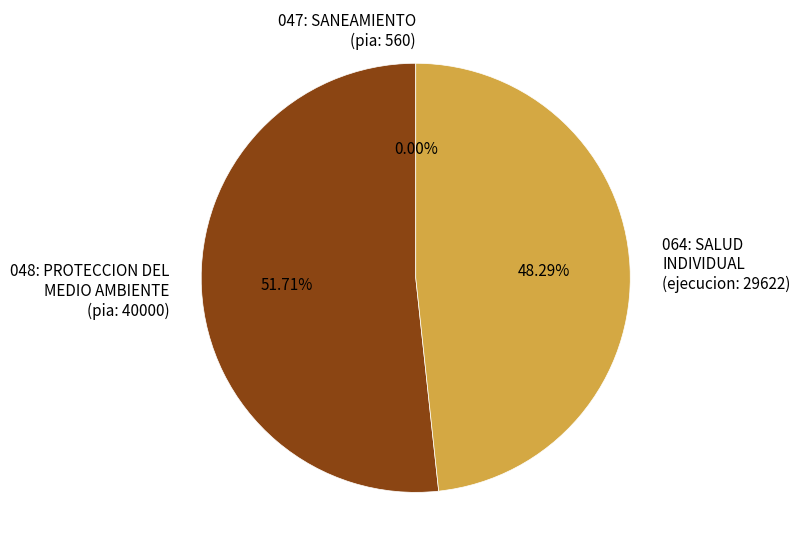

Is 064: SALUD INDIVIDUAL (ejecucion: 29622) the majority of the pie?

No